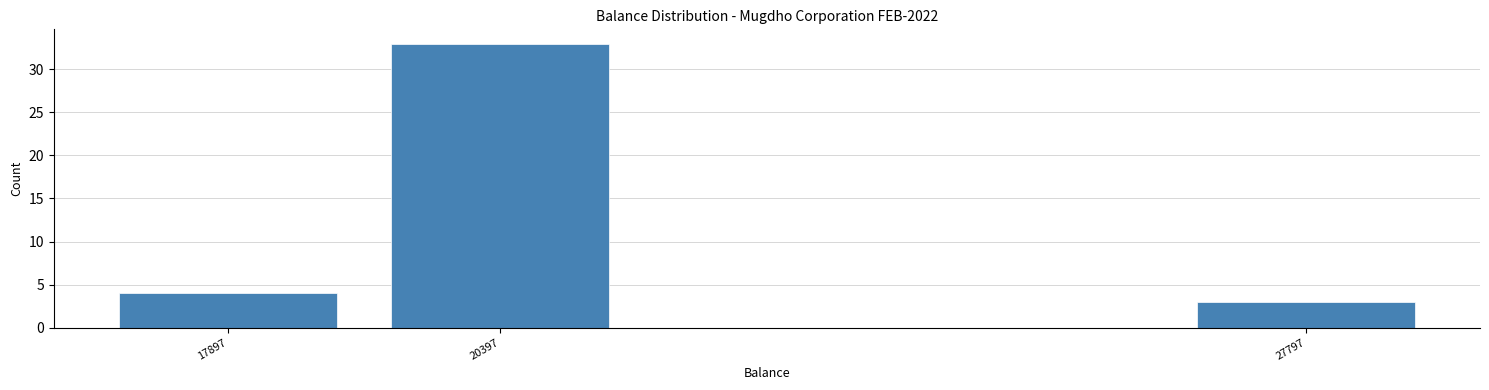

Reading left to right, transcribe all the data shown in this chart.

4	33	3